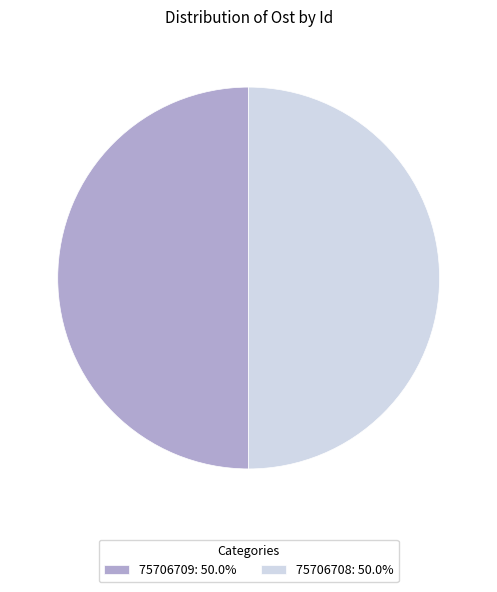

The 75706708 slice represents 50% of the pie. True or false?

True